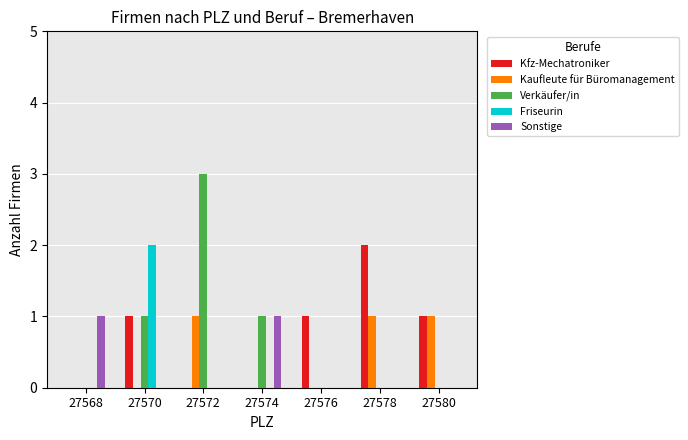

Reading left to right, list all the values displayed in this chart.

Kfz-Mechatroniker: 27568=0	27570=1	27572=0	27574=0	27576=1	27578=2	27580=1
Kaufleute für Büromanagement: 27568=0	27570=0	27572=1	27574=0	27576=0	27578=1	27580=1
Verkäufer/in: 27568=0	27570=1	27572=3	27574=1	27576=0	27578=0	27580=0
Friseurin: 27568=0	27570=2	27572=0	27574=0	27576=0	27578=0	27580=0
Sonstige: 27568=1	27570=0	27572=0	27574=1	27576=0	27578=0	27580=0